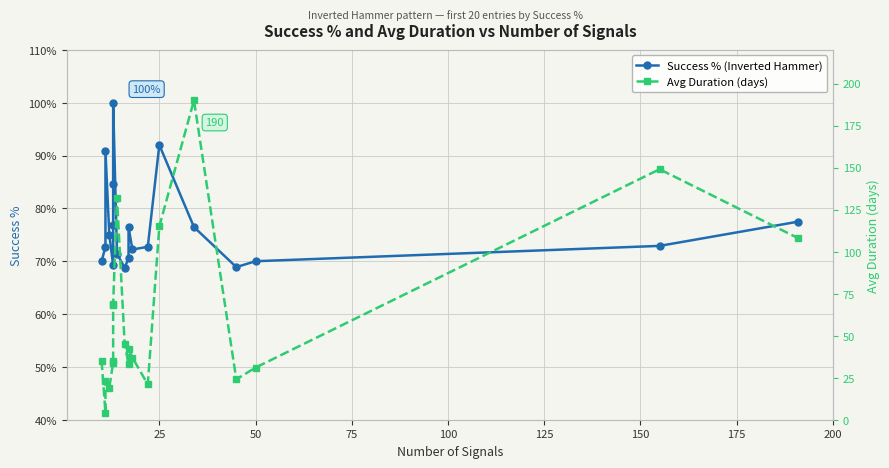

What are all the series names shown in the legend?

Success % (Inverted Hammer), Avg Duration (days)